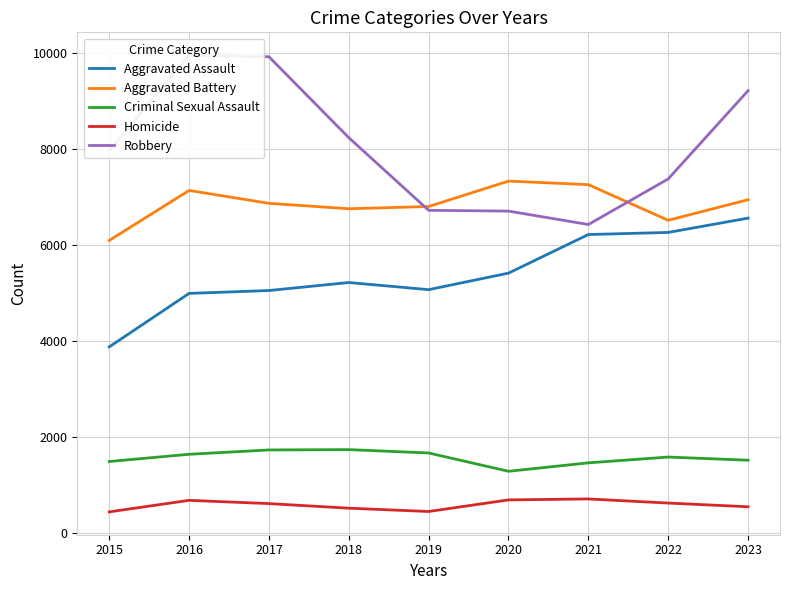

Where is the first local minimum for Homicide?

2019